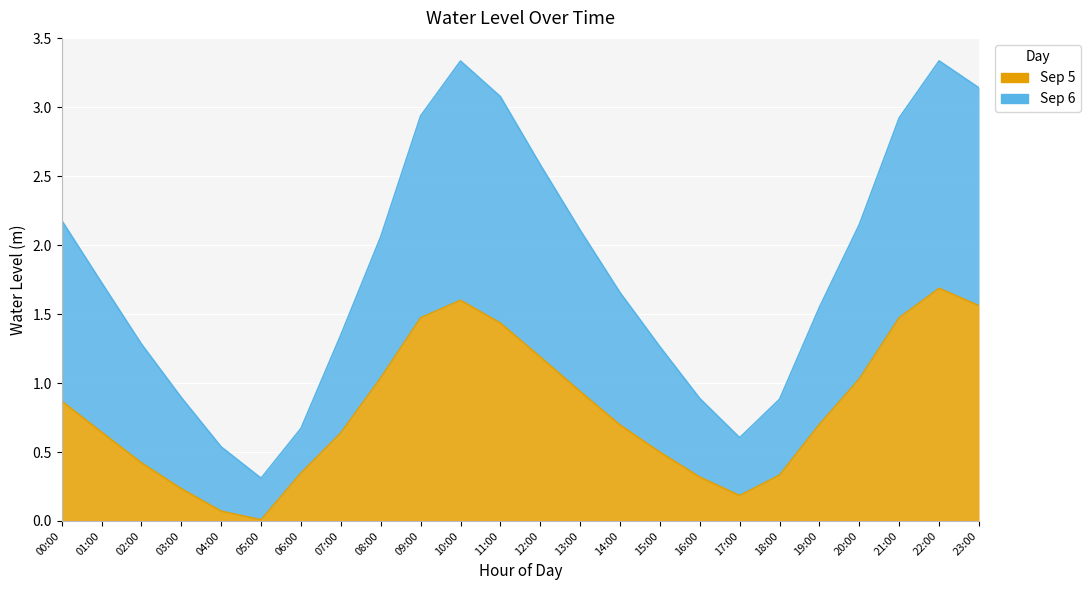

Which series has the widest spread of values?

Sep 6